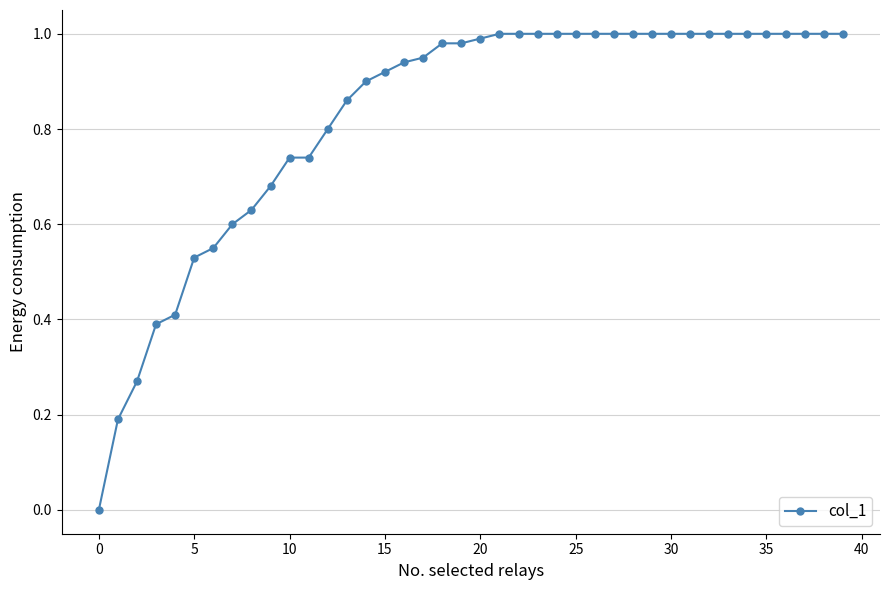

How many positive values are there?

39